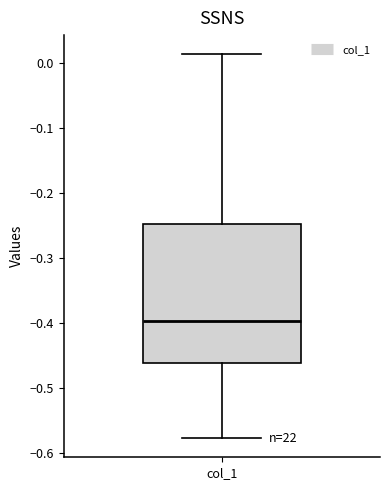

Transcribe this box plot: give where the median line is, the range the box spans, and where the two whiskers end, as read against the y-axis. The values are not printed on the chart, so give them approximately, as read against the axis.

median -0.40, box -0.46 to -0.25, whiskers -0.58 to 0.01